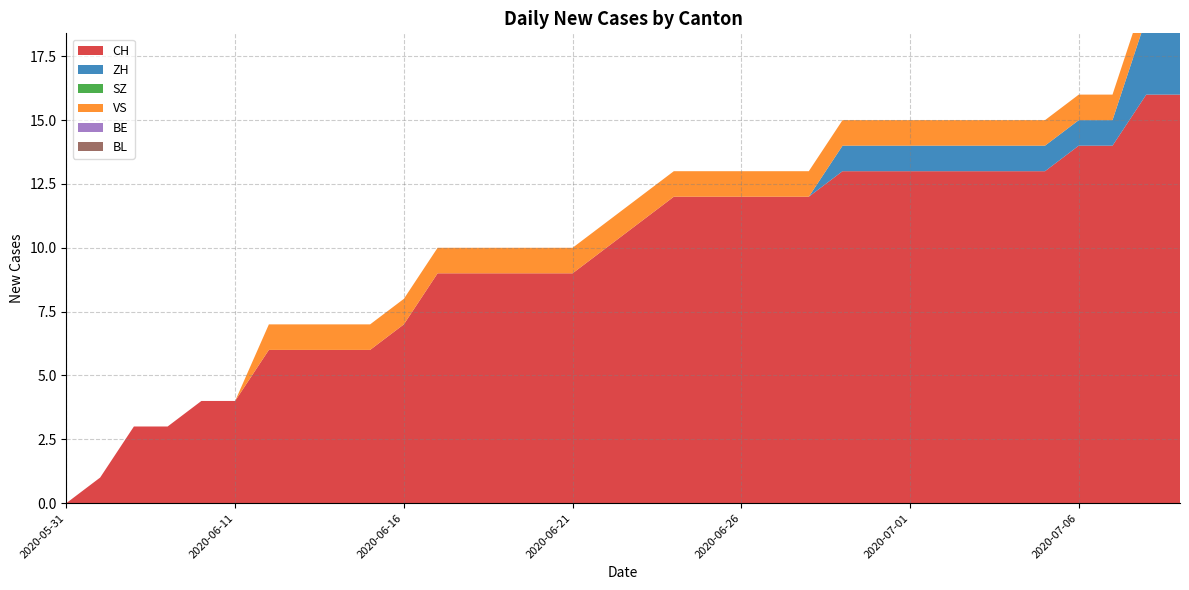

Reading left to right, extract all data points from this chart.

CH: 0	1	3	3	4	4	6	6	6	6	7	9	9	9	9	9	10	11	12	12	12	12	12	13	13	13	13	13	13	13	14	14	16	16
ZH: 0	0	0	0	0	0	0	0	0	0	0	0	0	0	0	0	0	0	0	0	0	0	0	1	1	1	1	1	1	1	1	1	3	3
SZ: 0	0	0	0	0	0	0	0	0	0	0	0	0	0	0	0	0	0	0	0	0	0	0	0	0	0	0	0	0	0	0	0	0	0
VS: 0	0	0	0	0	0	1	1	1	1	1	1	1	1	1	1	1	1	1	1	1	1	1	1	1	1	1	1	1	1	1	1	1	1
BE: 0	0	0	0	0	0	0	0	0	0	0	0	0	0	0	0	0	0	0	0	0	0	0	0	0	0	0	0	0	0	0	0	0	0
BL: 0	0	0	0	0	0	0	0	0	0	0	0	0	0	0	0	0	0	0	0	0	0	0	0	0	0	0	0	0	0	0	0	0	0